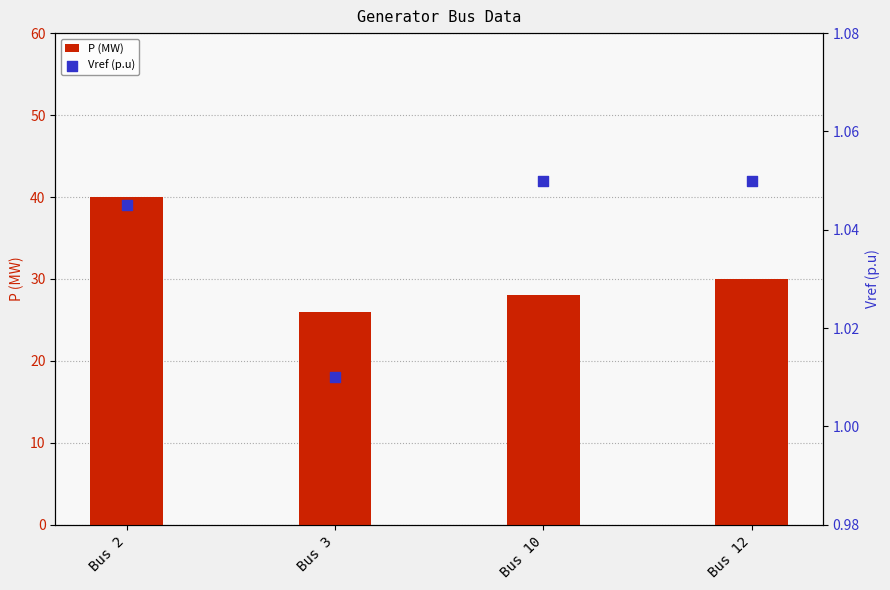

Is the value of Vref (p.u) at Bus 2 greater than the value of P (MW) at Bus 3?

No